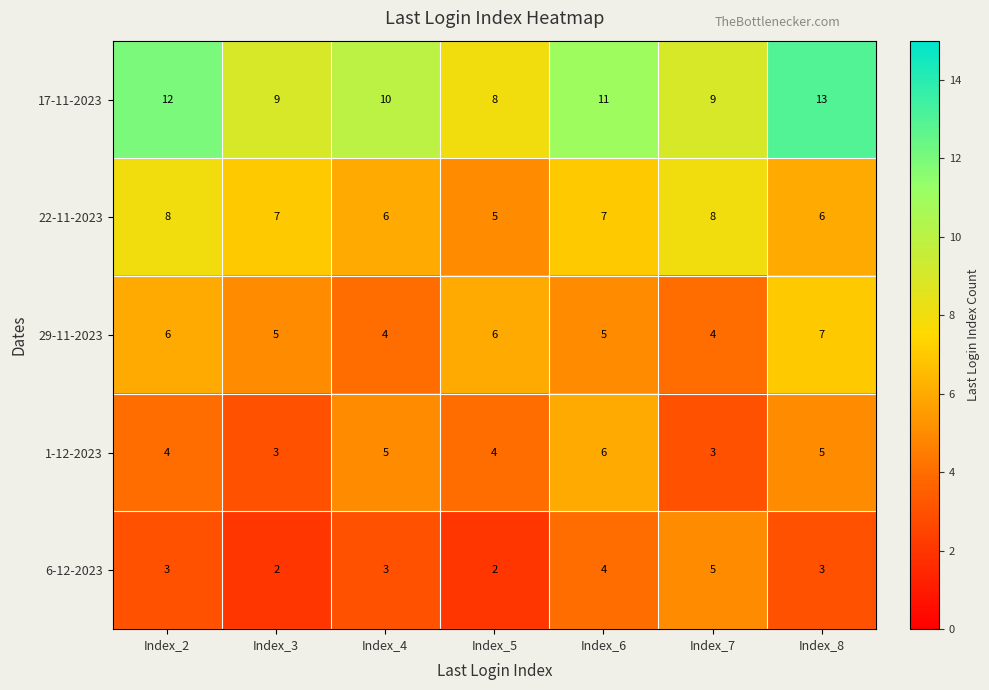

What is the average value of the 29-11-2023 series?

5